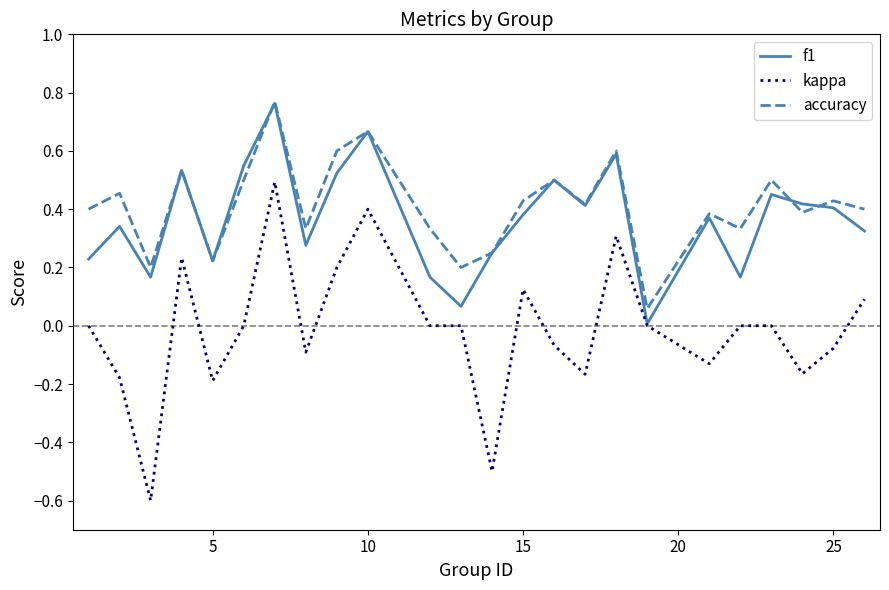

True or false: accuracy and kappa intersect in this chart.

False